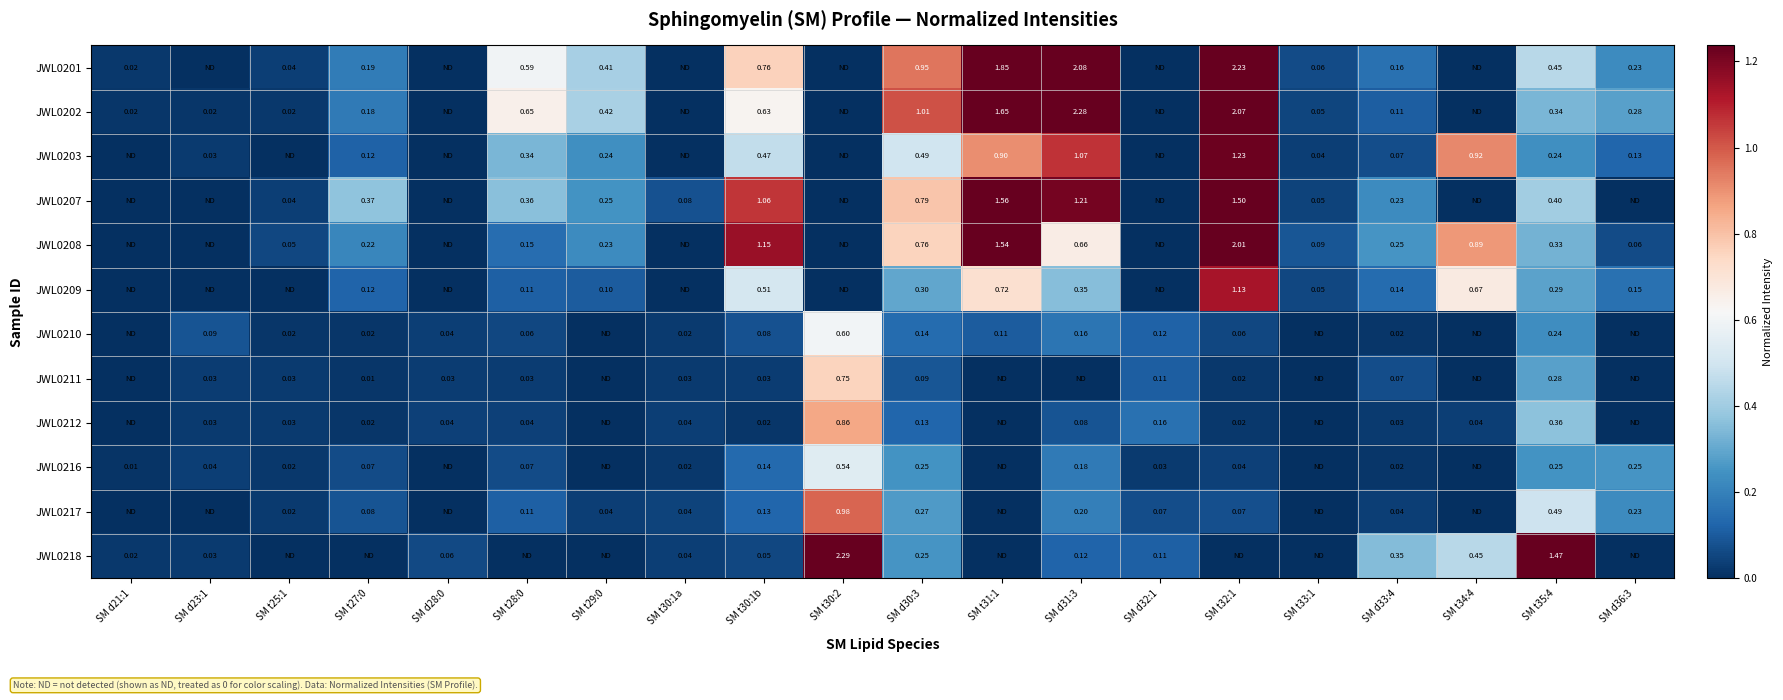

True or false: JWL0217 has a value of -0.4 at SM d28:0.

False